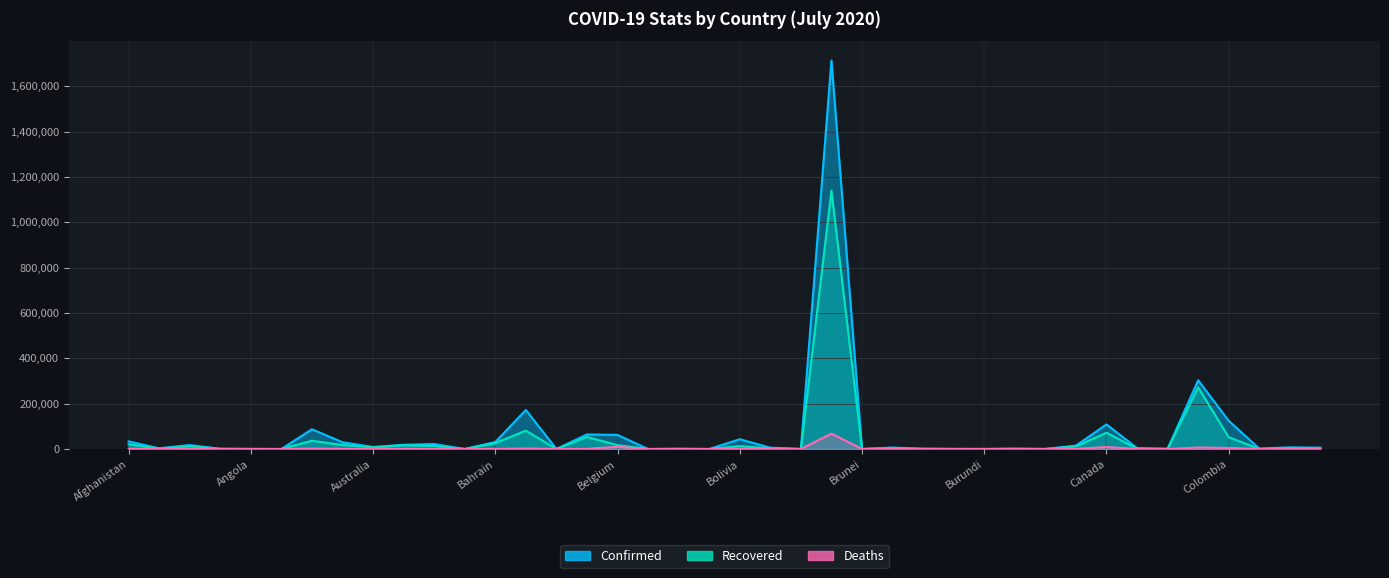

Which label corresponds to the largest value in the chart?

Brazil